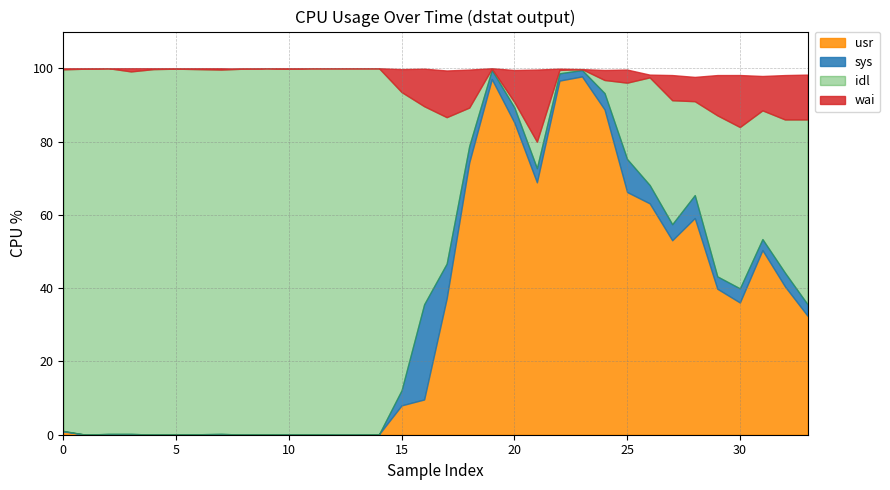

Which series has the largest total across all categories?

idl